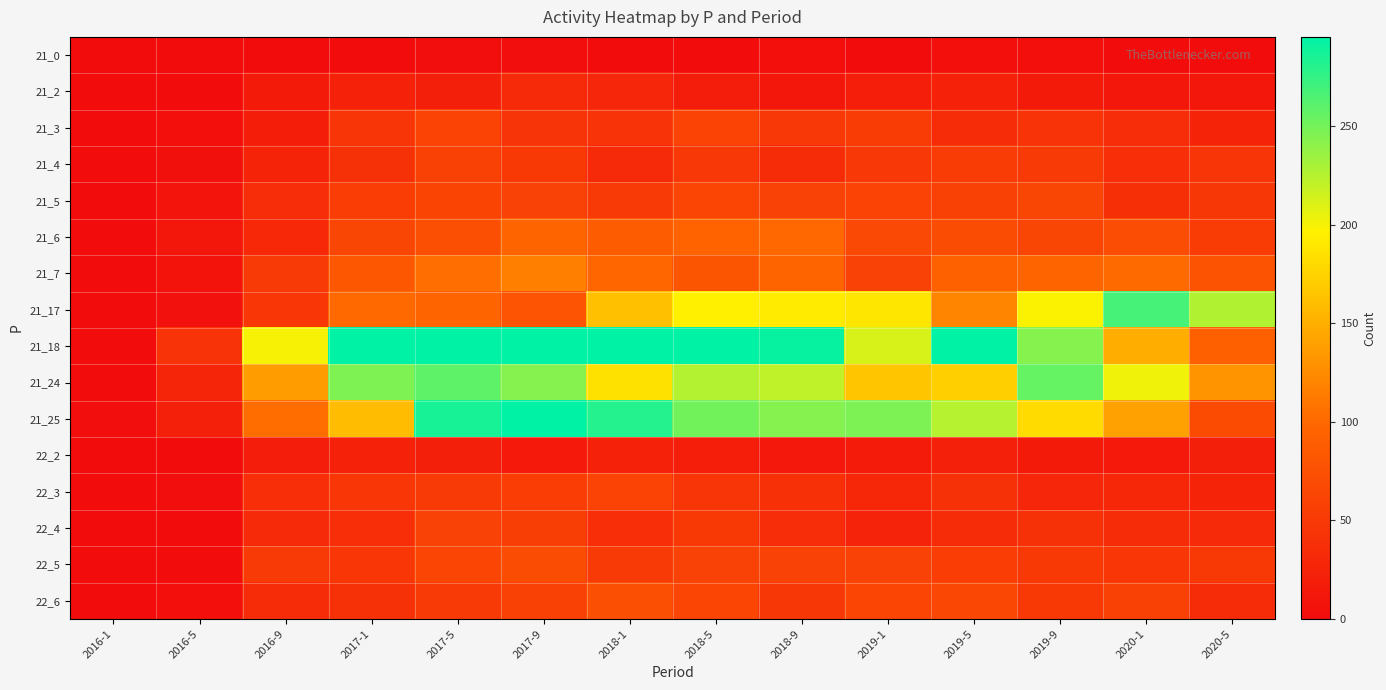

At 2018-1, list the series in order from smallest to largest.

21_0, 22_2, 21_2, 21_4, 22_4, 21_3, 22_5, 21_5, 22_3, 22_6, 21_6, 21_7, 21_17, 21_24, 21_25, 21_18